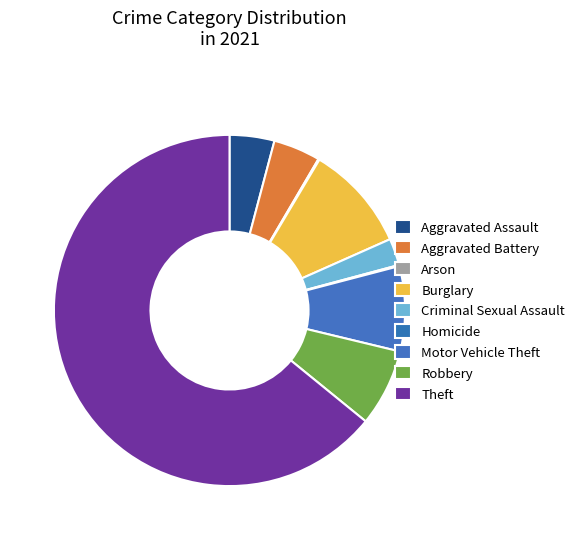

Which slice is the smallest?

Arson